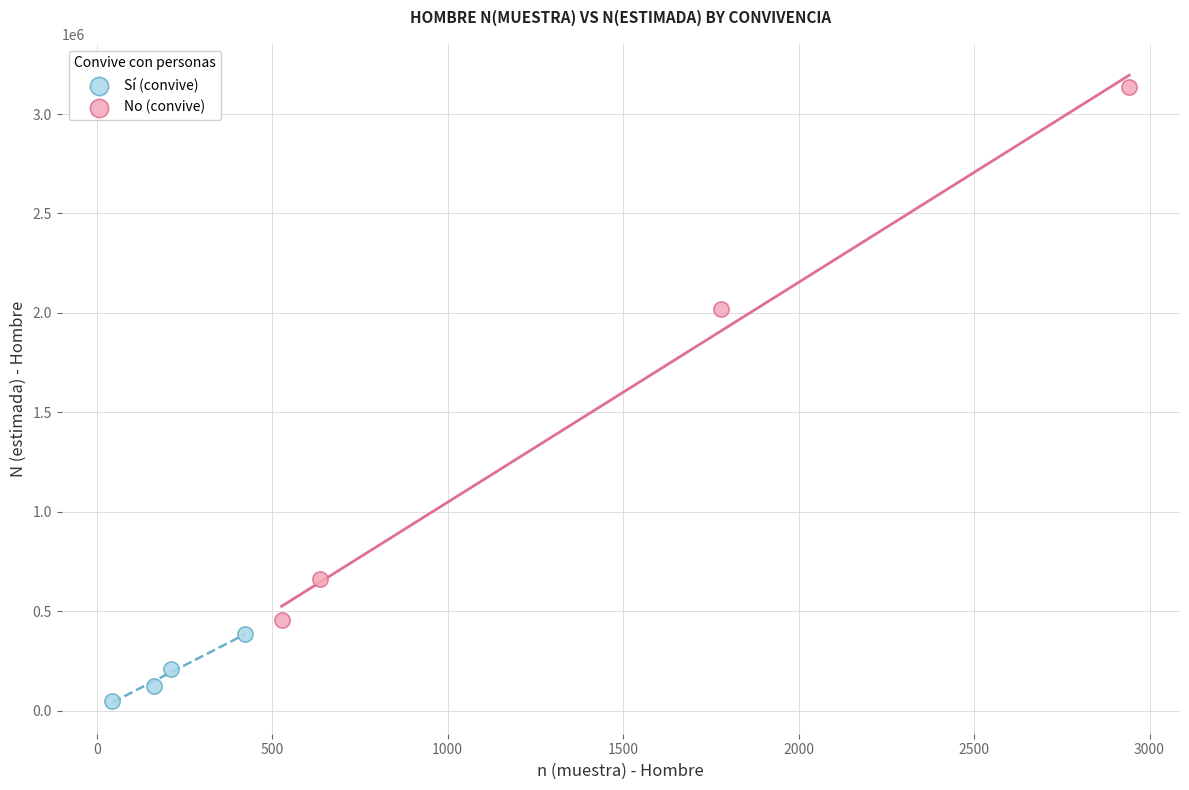

What are all the series names shown in the legend?

Sí (convive), No (convive)